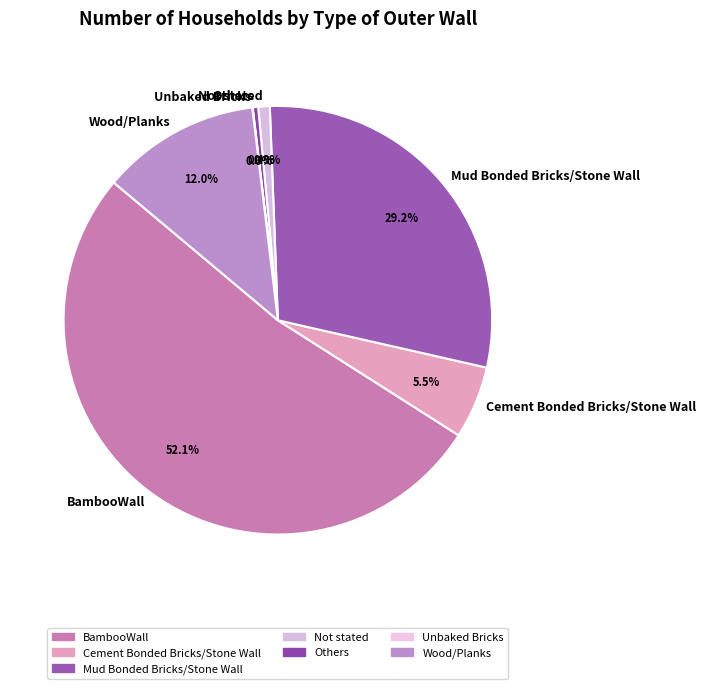

Does Not stated account for over 50% of the chart?

No